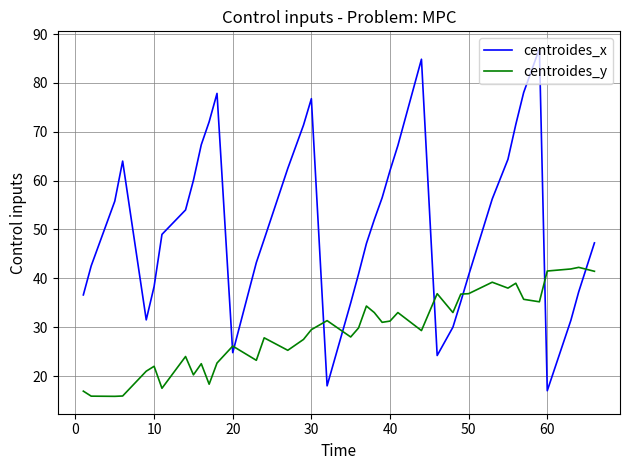

Which series ends up on top after the final intersection of centroides_x and centroides_y?

centroides_x